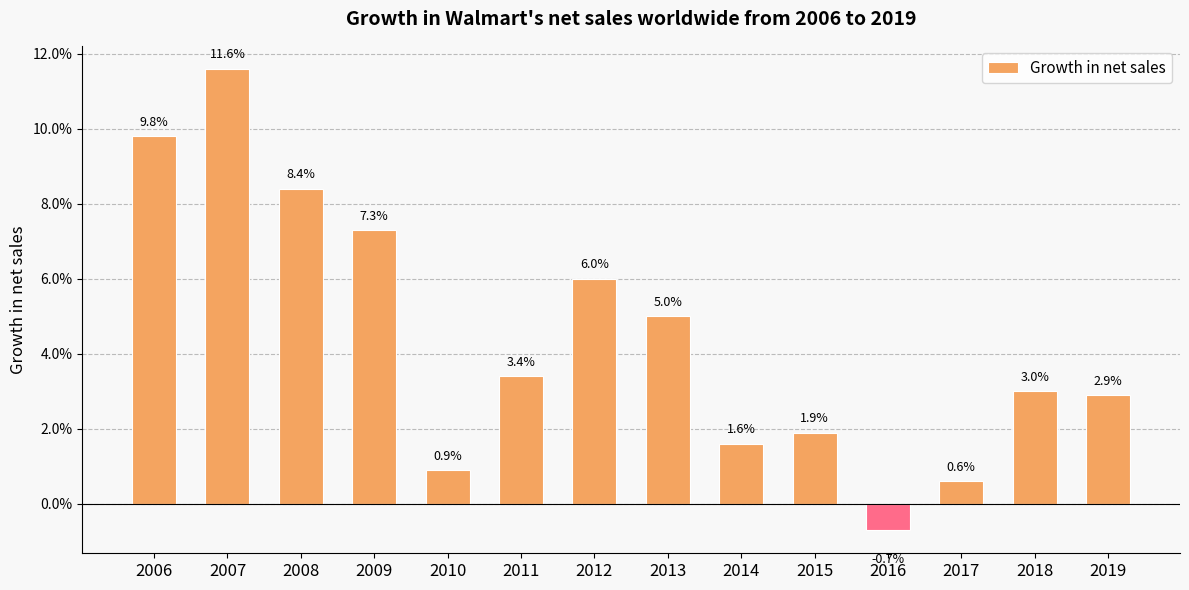

List the labels in order of value, smallest first.

2016, 2017, 2010, 2014, 2015, 2019, 2018, 2011, 2013, 2012, 2009, 2008, 2006, 2007